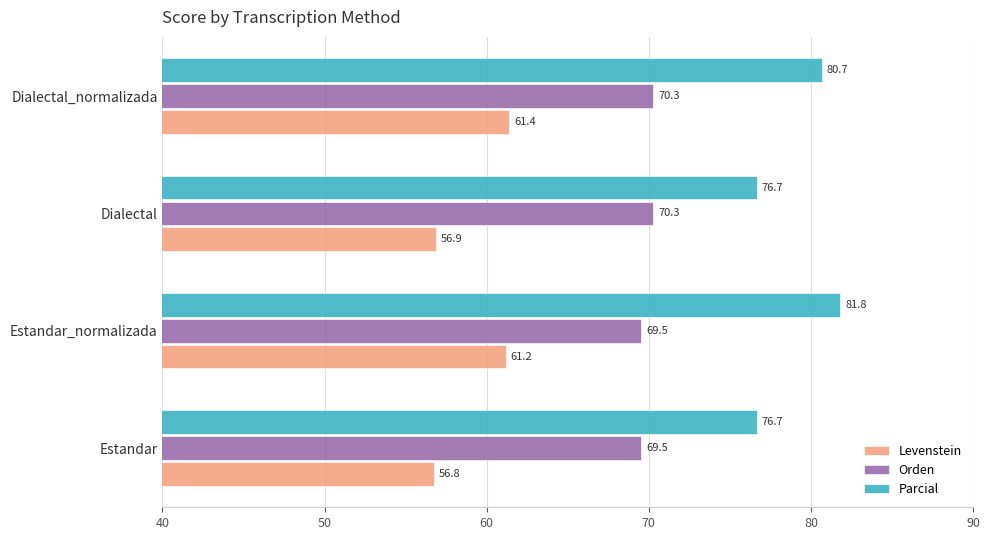

What is the spread (max minus min) of values at Dialectal?

19.8